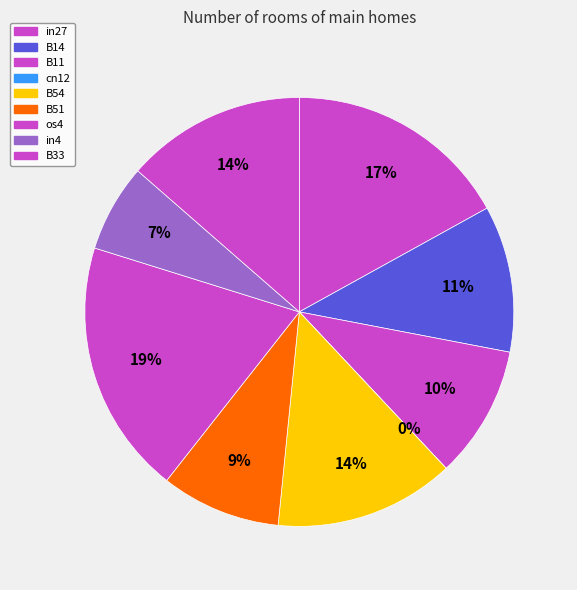

Is there a majority slice in this chart?

No